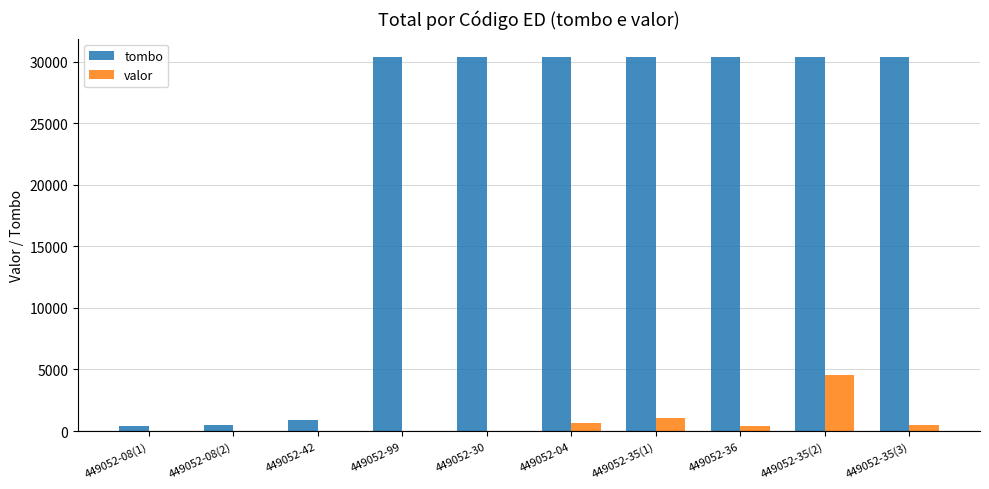

What is the sum of all valor values?

7098.1